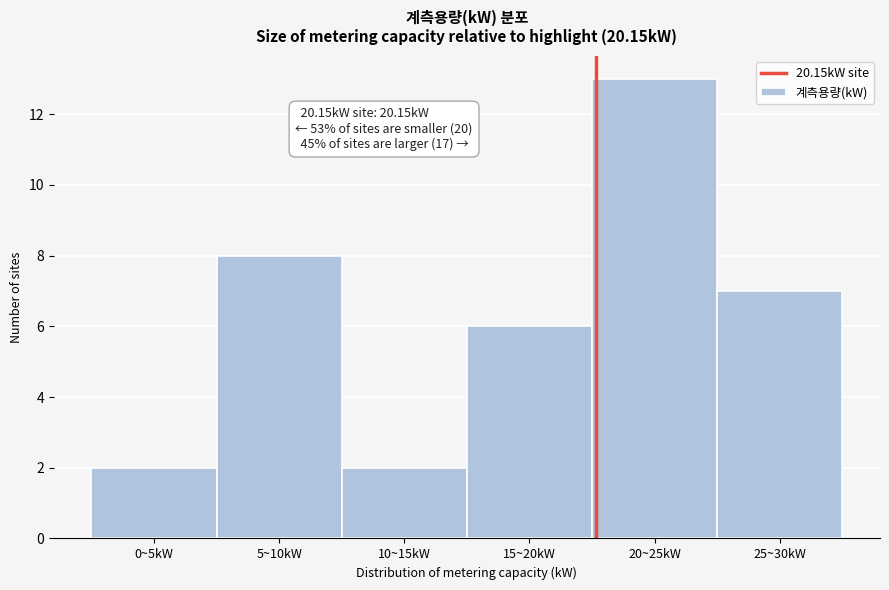

Reading left to right, list all the values displayed in this chart.

0~5kW=2	5~10kW=8	10~15kW=2	15~20kW=6	20~25kW=13	25~30kW=7